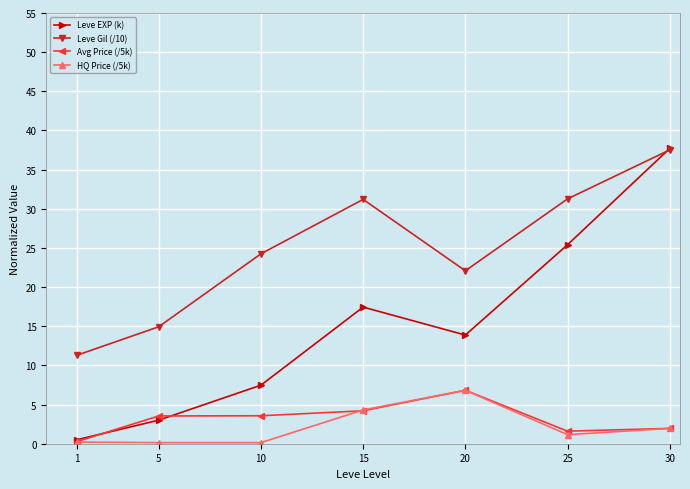

Which series has the largest total across all categories?

Leve Gil (/10)